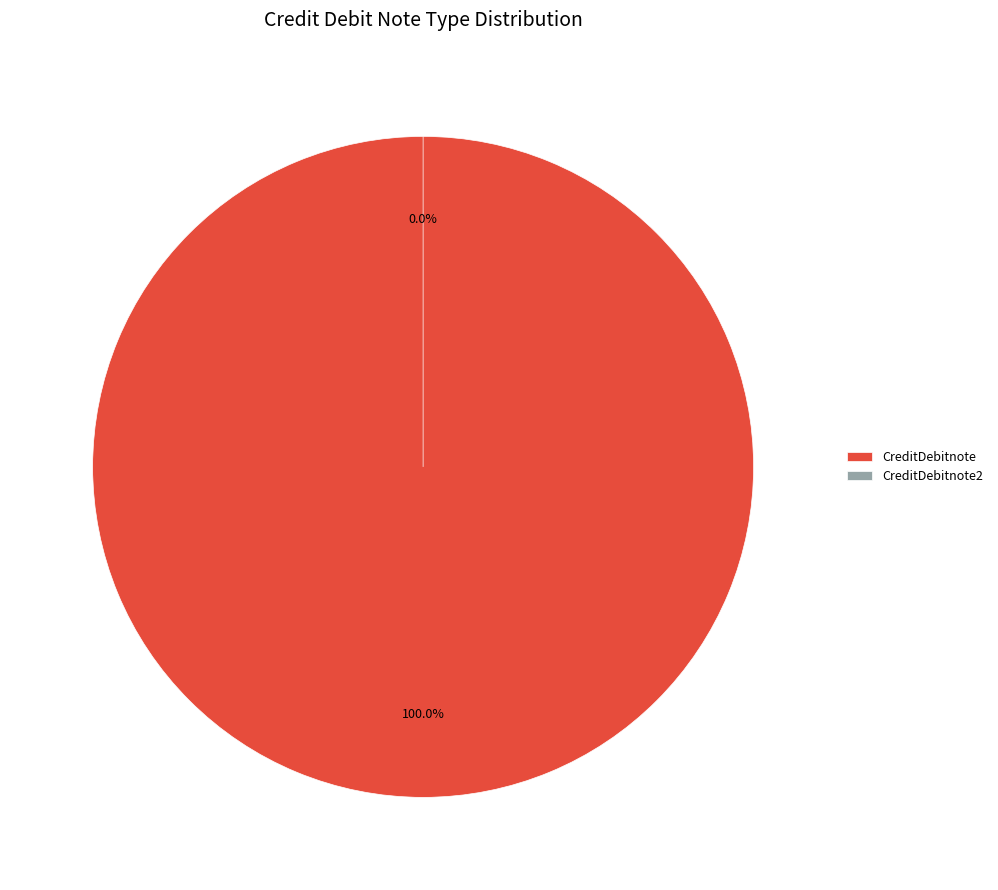

Which has a higher value, CreditDebitnote or CreditDebitnote2?

CreditDebitnote